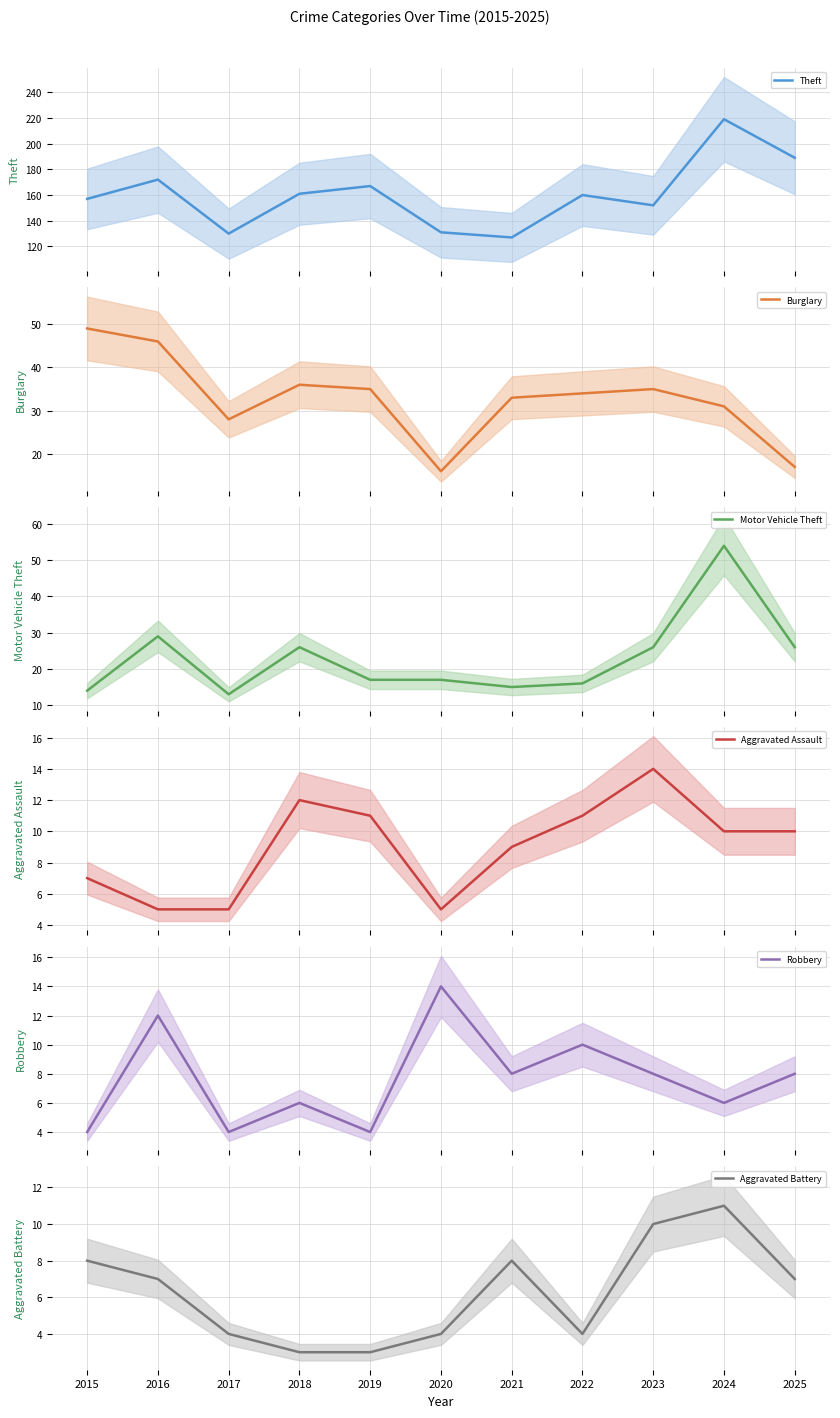

Which series changed the most between 2015 and 2018?

Burglary